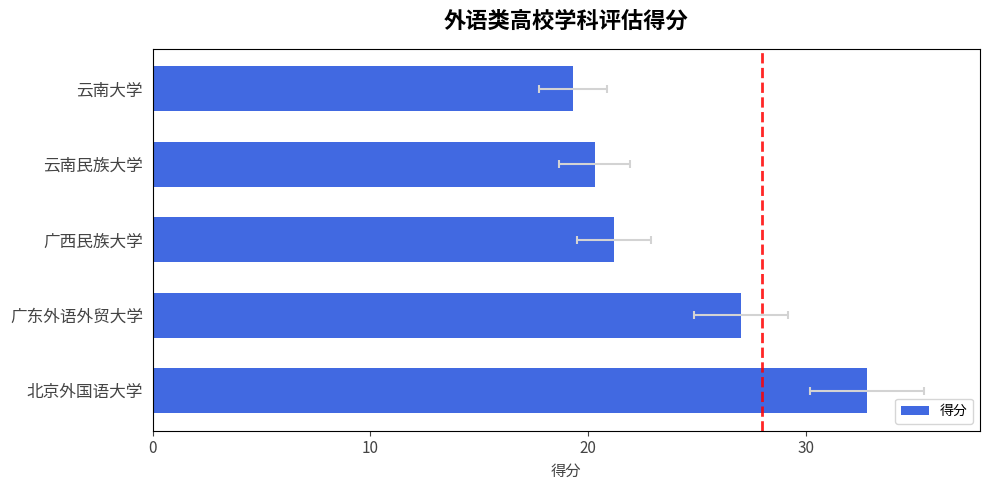

What is the minimum value shown in the chart?

19.3